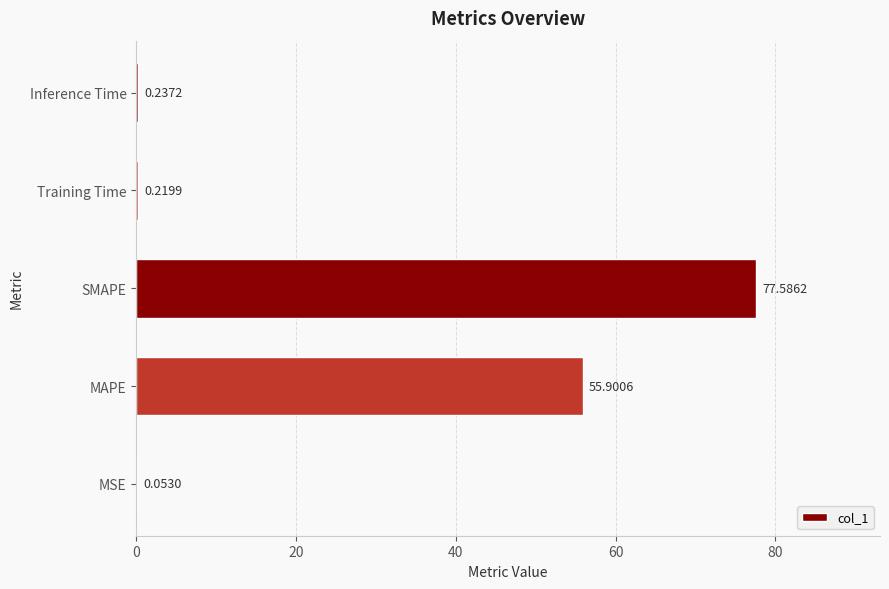

At which label is the value closest to 38?

MAPE